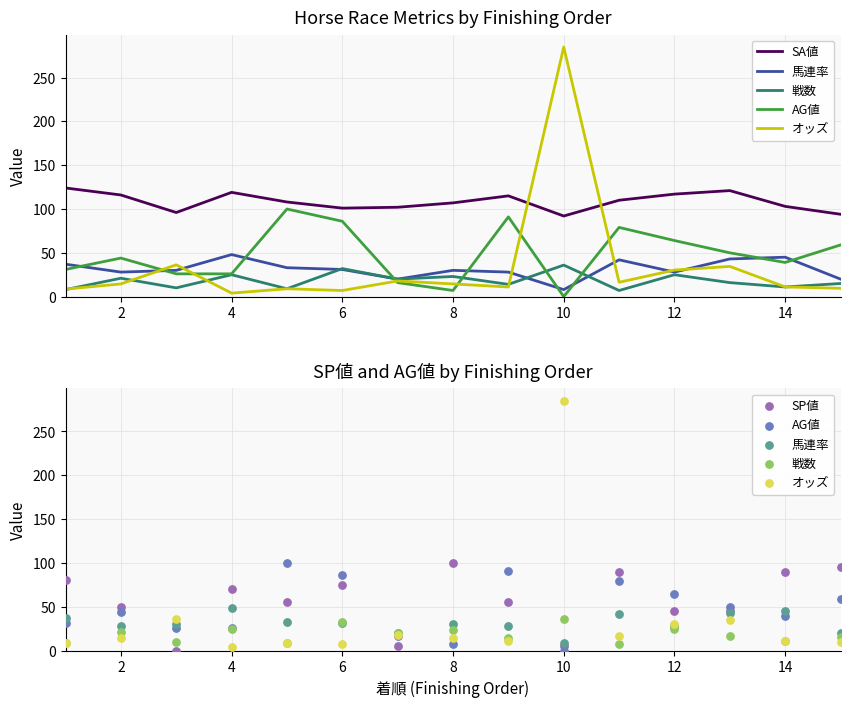

Which series reaches the maximum Y coordinate?

オッズ